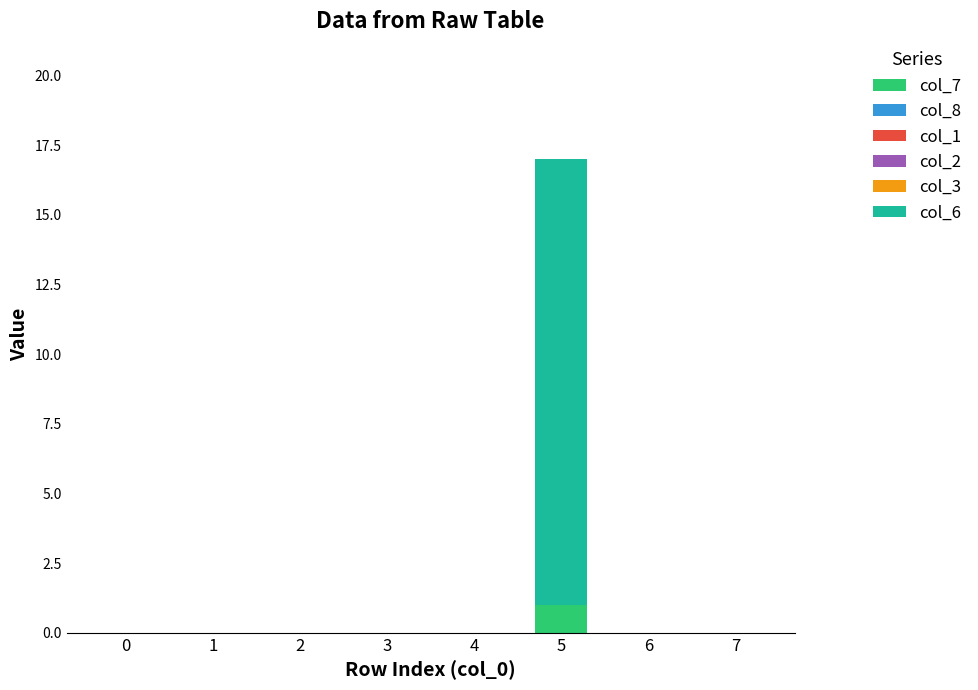

The value of col_7 at 0 is -1. True or false?

False